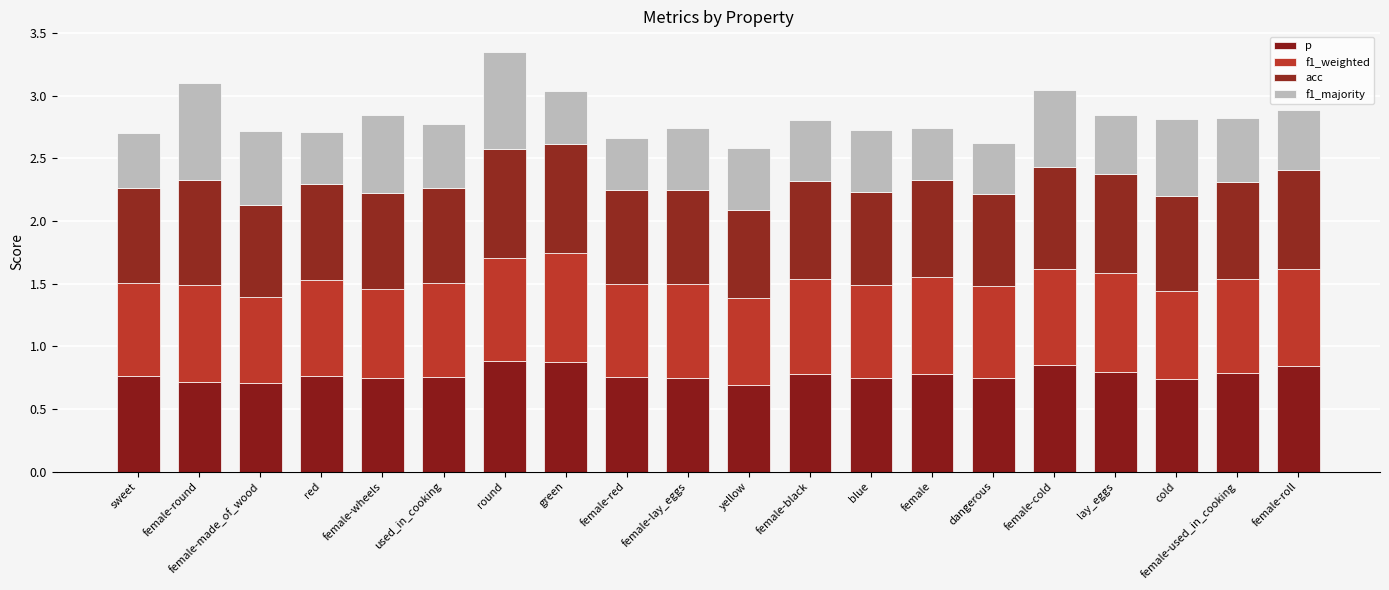

What is the label of the 8th bar from the left?

green